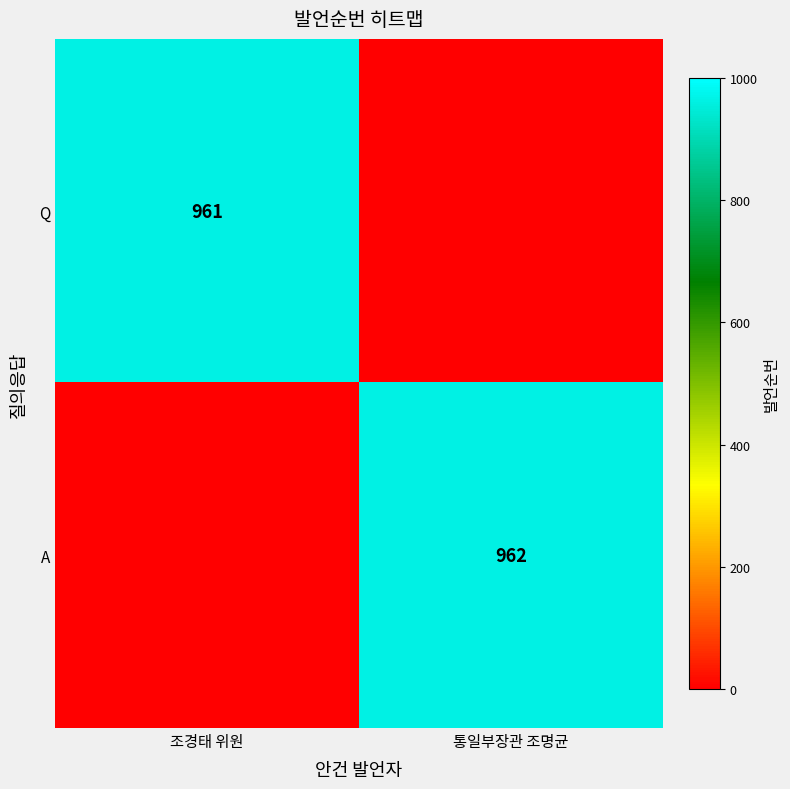

The Q series shows 961 at 조경태 위원. True or false?

True